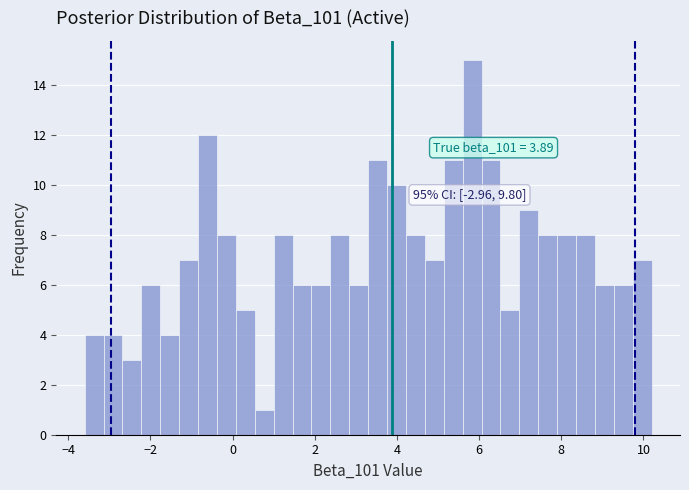

Around what value on the x-axis is the tallest bar? Give the approximate position of its centre, as read against the axis.

5.8